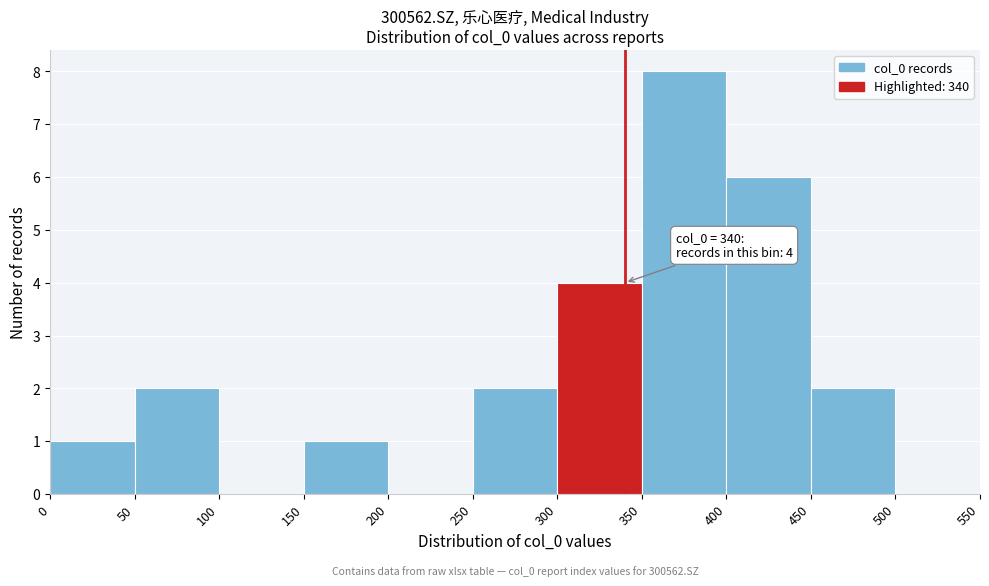

Which range on the x-axis has the tallest bar?

350 to 400